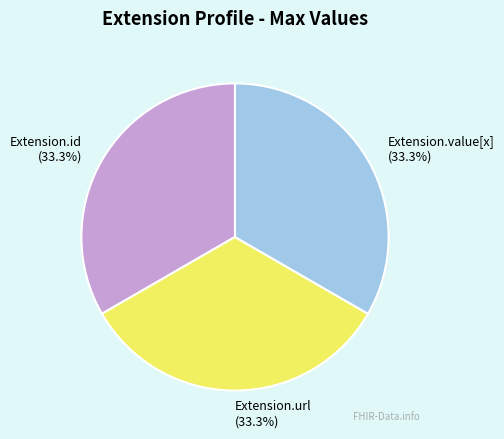

Is there a majority slice in this chart?

No